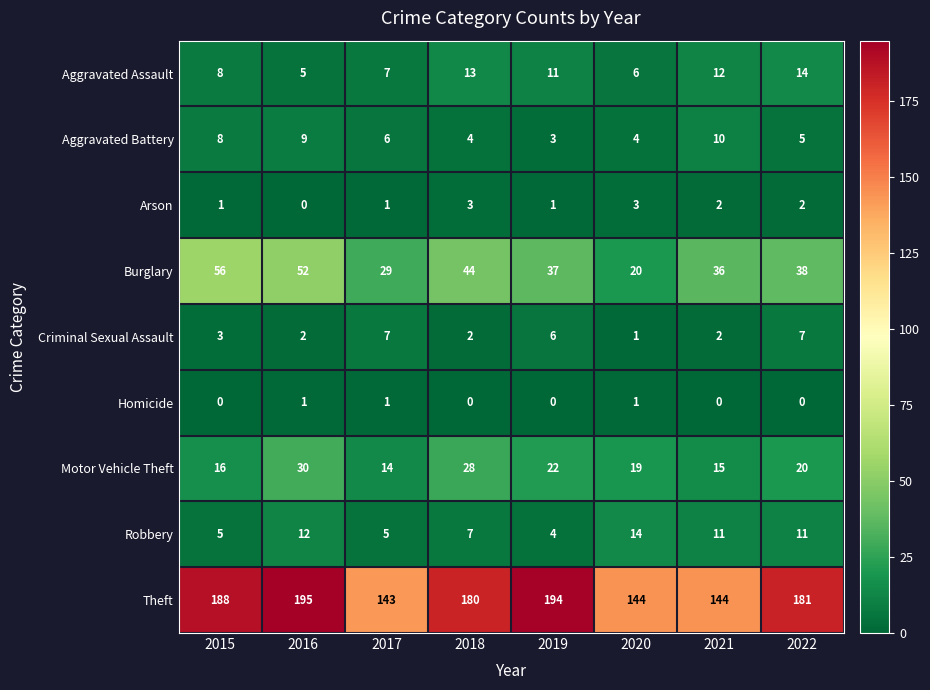

Is the value of Arson at 2022 greater than the value of Motor Vehicle Theft at 2022?

No